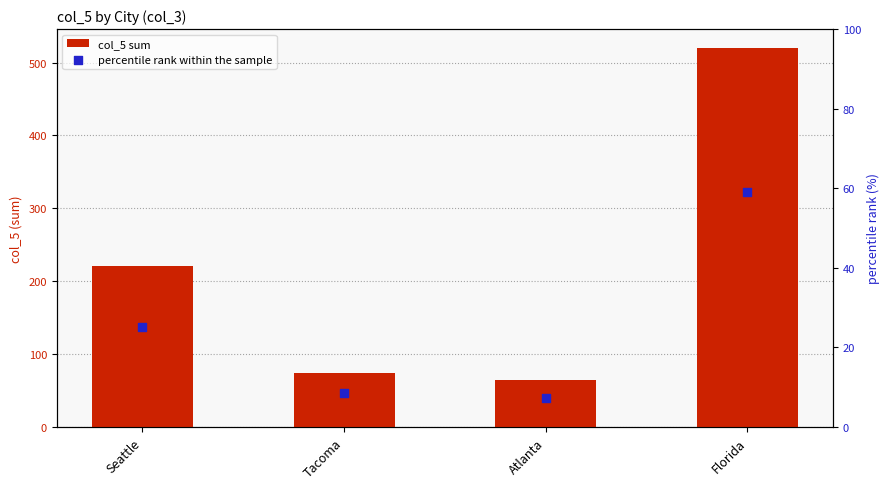

Which series has the largest Y range (max minus min)?

col_5 sum